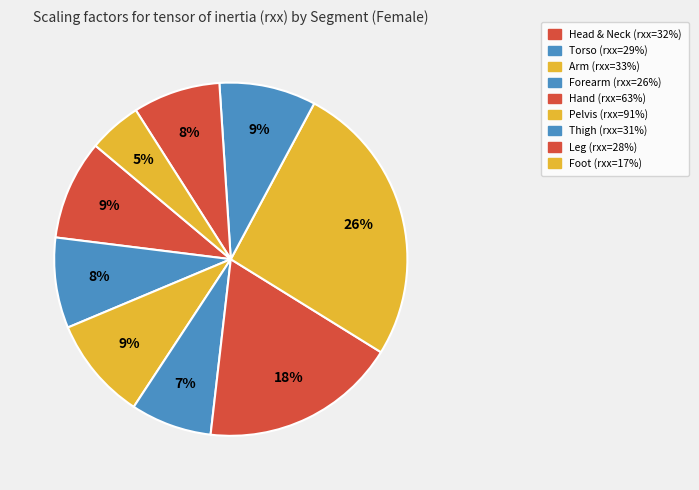

Is it true that Hand is 18% of the pie?

True